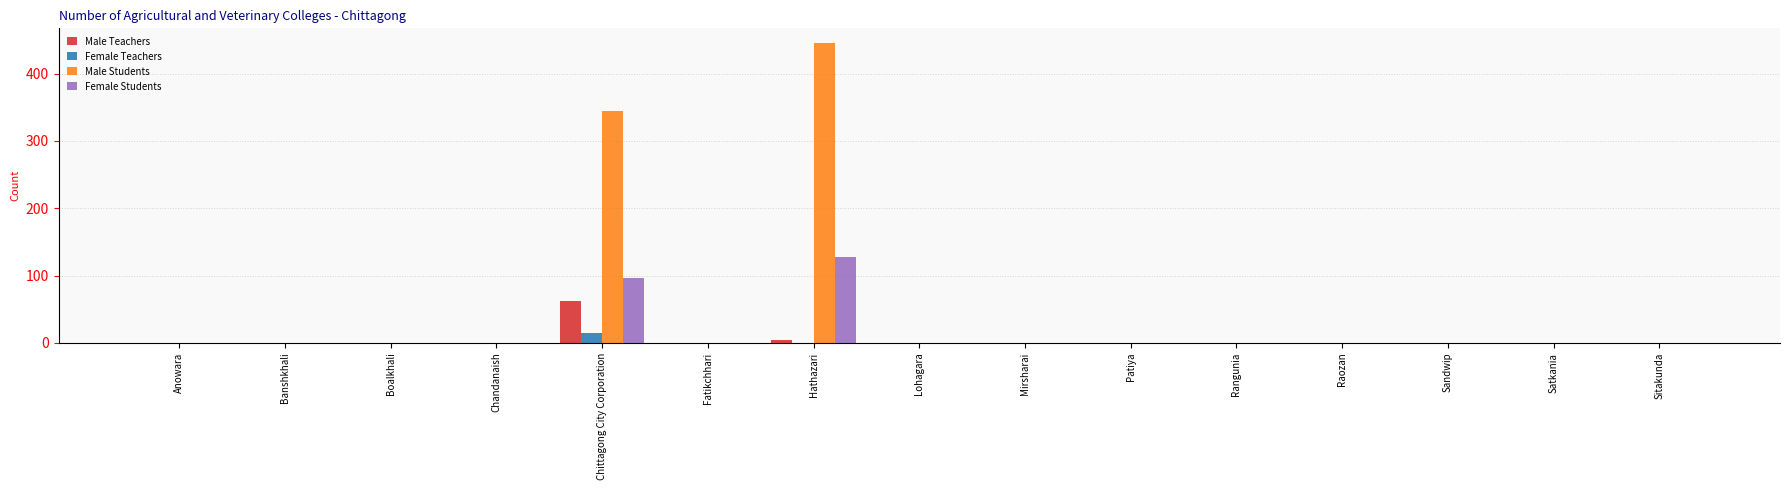

Reading left to right, list all the values displayed in this chart.

Male Teachers: Anowara=0	Banshkhali=0	Boalkhali=0	Chandanaish=0	Chittagong City Corporation=62	Fatikchhari=0	Hathazari=5	Lohagara=0	Mirsharai=0	Patiya=0	Rangunia=0	Raozan=0	Sandwip=0	Satkania=0	Sitakunda=0
Female Teachers: Anowara=0	Banshkhali=0	Boalkhali=0	Chandanaish=0	Chittagong City Corporation=14	Fatikchhari=0	Hathazari=0	Lohagara=0	Mirsharai=0	Patiya=0	Rangunia=0	Raozan=0	Sandwip=0	Satkania=0	Sitakunda=0
Male Students: Anowara=0	Banshkhali=0	Boalkhali=0	Chandanaish=0	Chittagong City Corporation=345	Fatikchhari=0	Hathazari=445	Lohagara=0	Mirsharai=0	Patiya=0	Rangunia=0	Raozan=0	Sandwip=0	Satkania=0	Sitakunda=0
Female Students: Anowara=0	Banshkhali=0	Boalkhali=0	Chandanaish=0	Chittagong City Corporation=96	Fatikchhari=0	Hathazari=127	Lohagara=0	Mirsharai=0	Patiya=0	Rangunia=0	Raozan=0	Sandwip=0	Satkania=0	Sitakunda=0